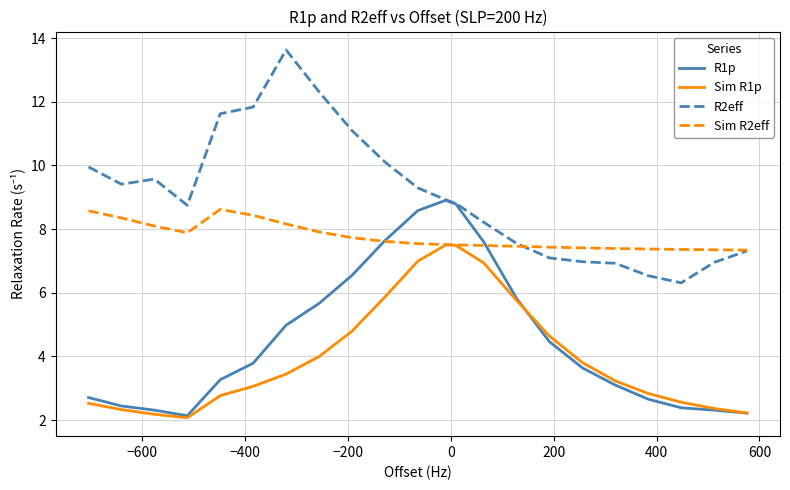

What is the highest value of the R1p series?

8.9